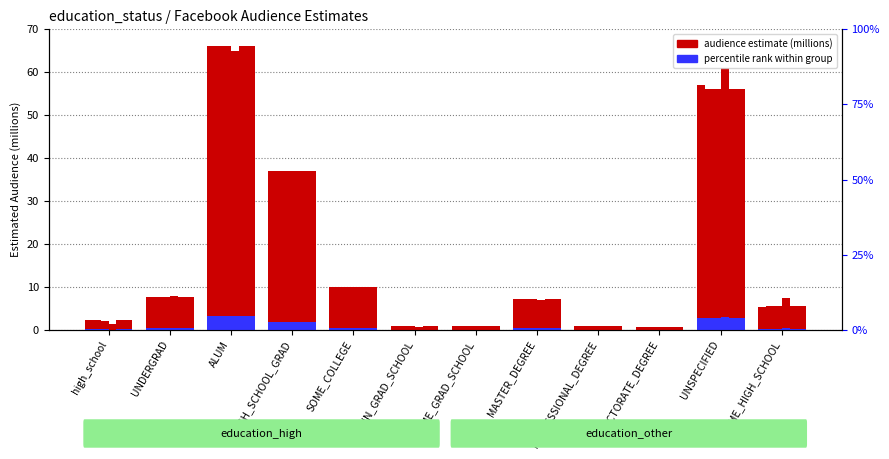

Does the chart contain stacked bars?

No